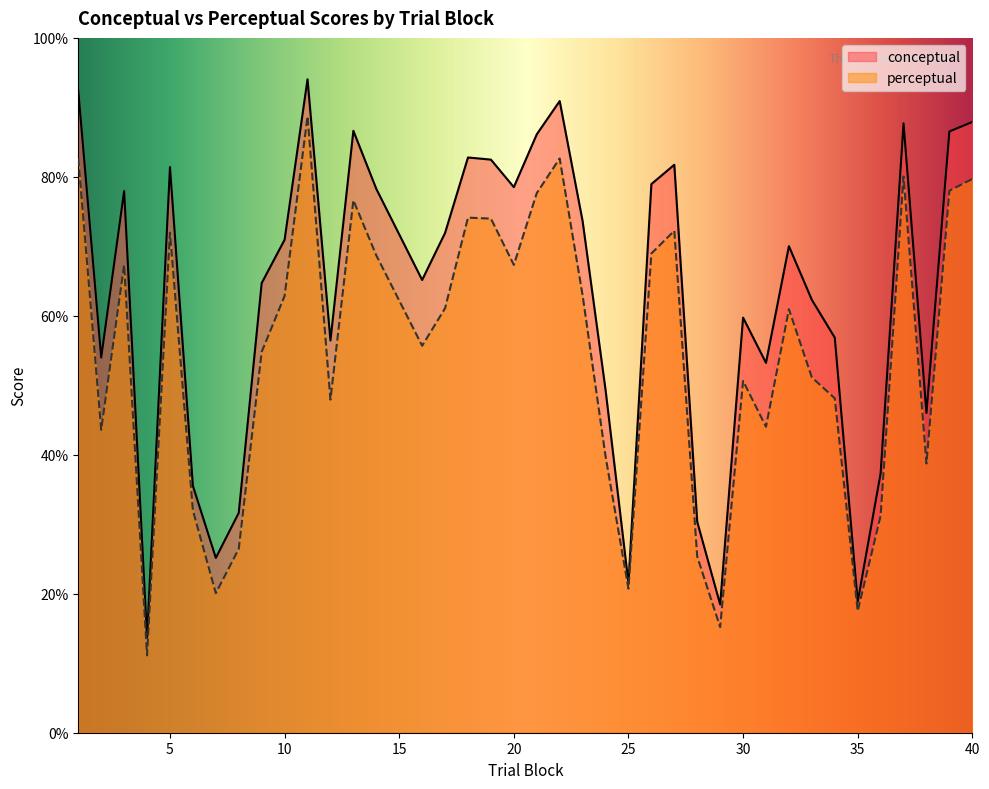

The conceptual series shows 74.7 at 2. True or false?

False